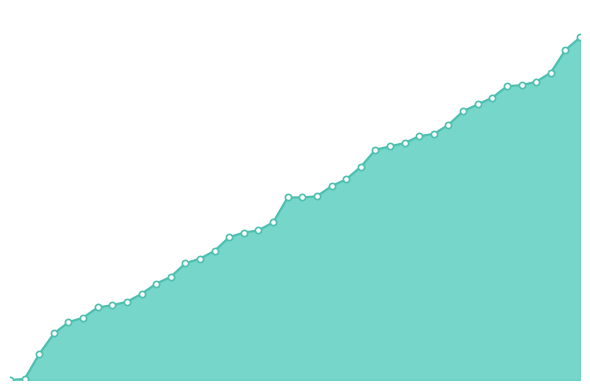

Is this an area chart (filled region under the line)?

Yes